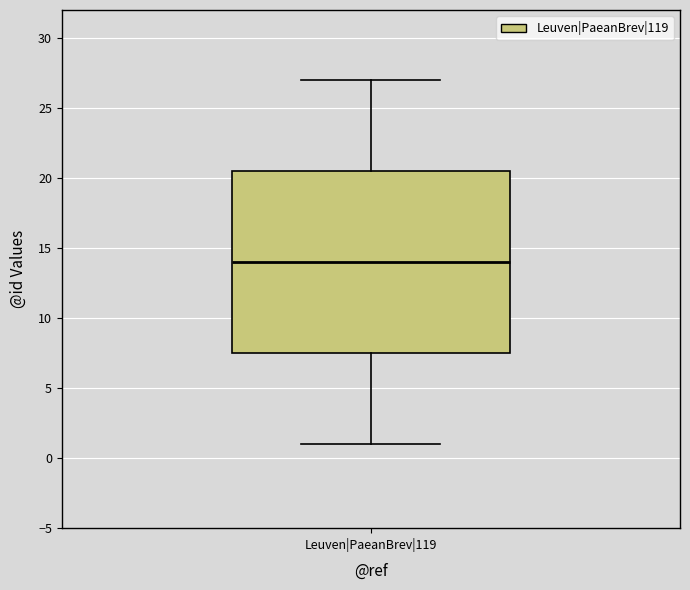

Read this box plot against the y-axis: the position of the median line, the range covered by the box, and the ends of both whiskers. The values are not printed on the chart, so give them approximately, as read against the axis.

median 14.0, box 7.5 to 20.5, whiskers 1.0 to 27.0